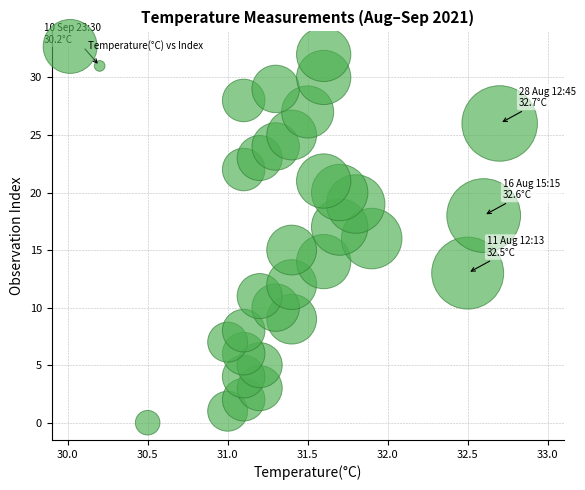

What is the range of Y values (max minus min)?

32